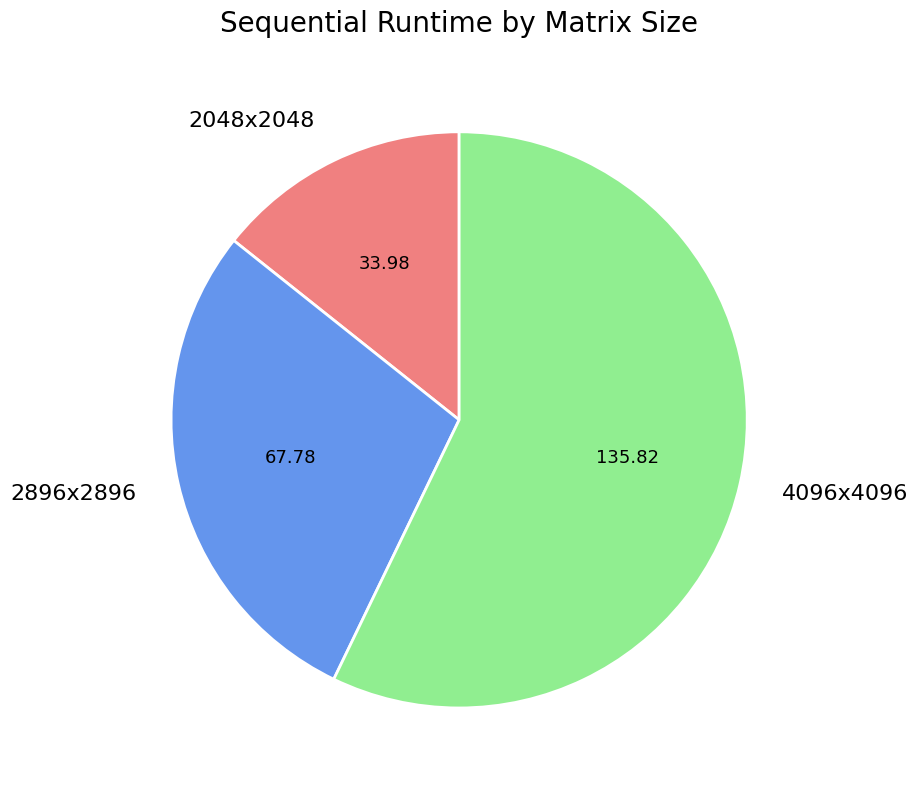

Rank the categories by value from highest to lowest.

4096x4096, 2896x2896, 2048x2048